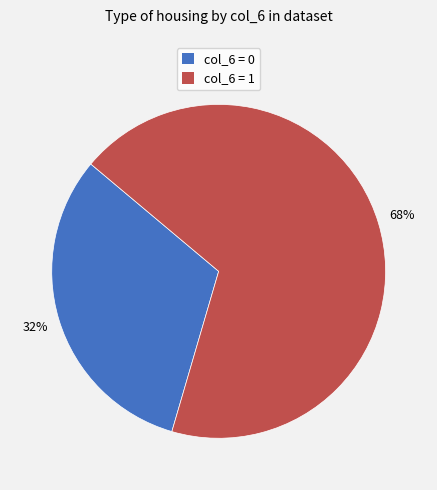

Does any single category account for the majority?

Yes